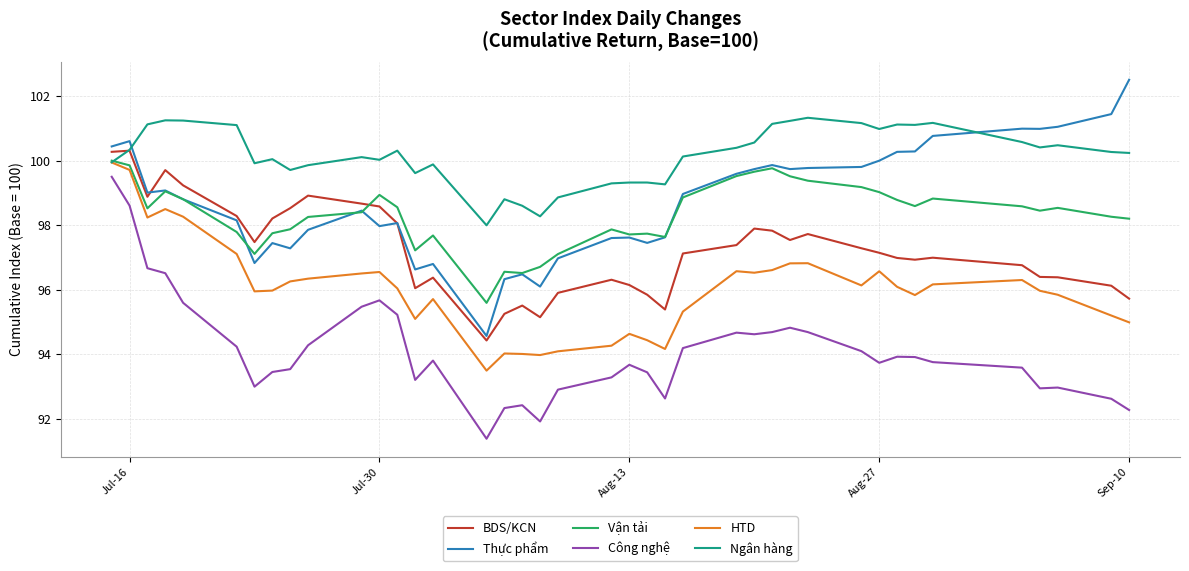

What is the average value of the HTD series?

96.0